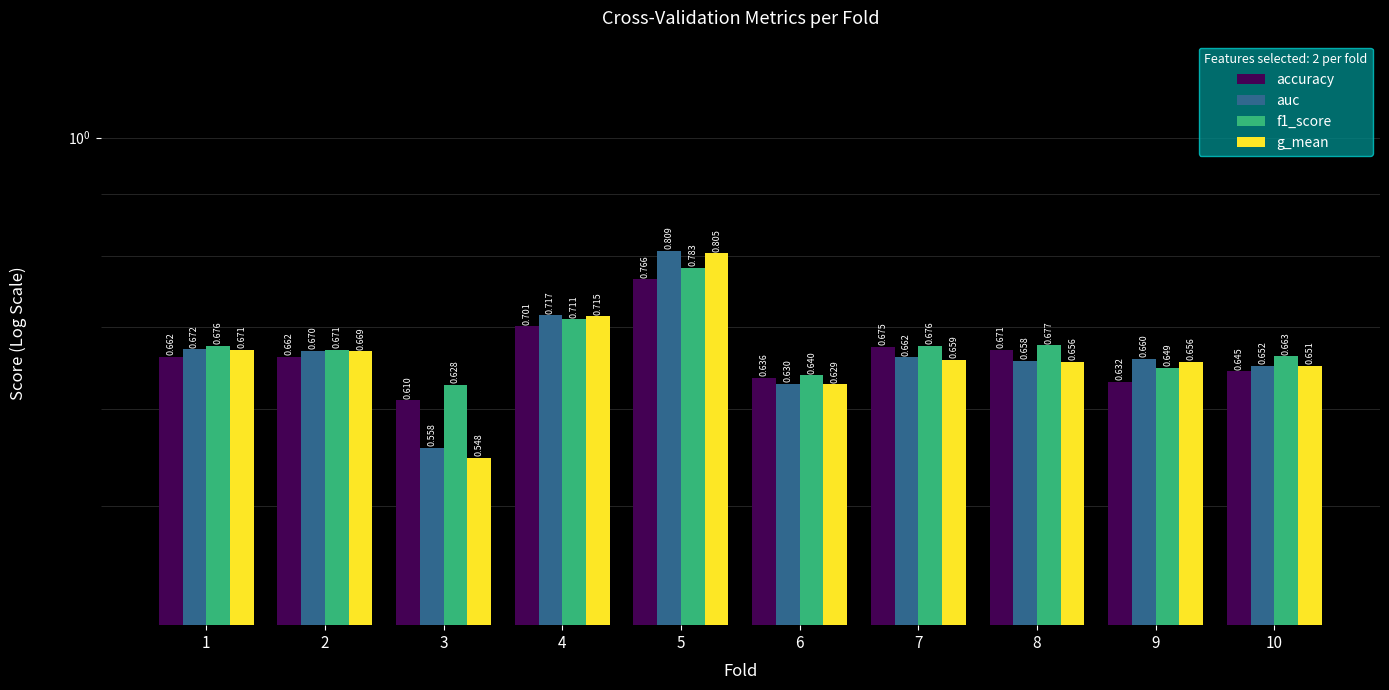

Is it true that accuracy equals 0.4 at 5?

False